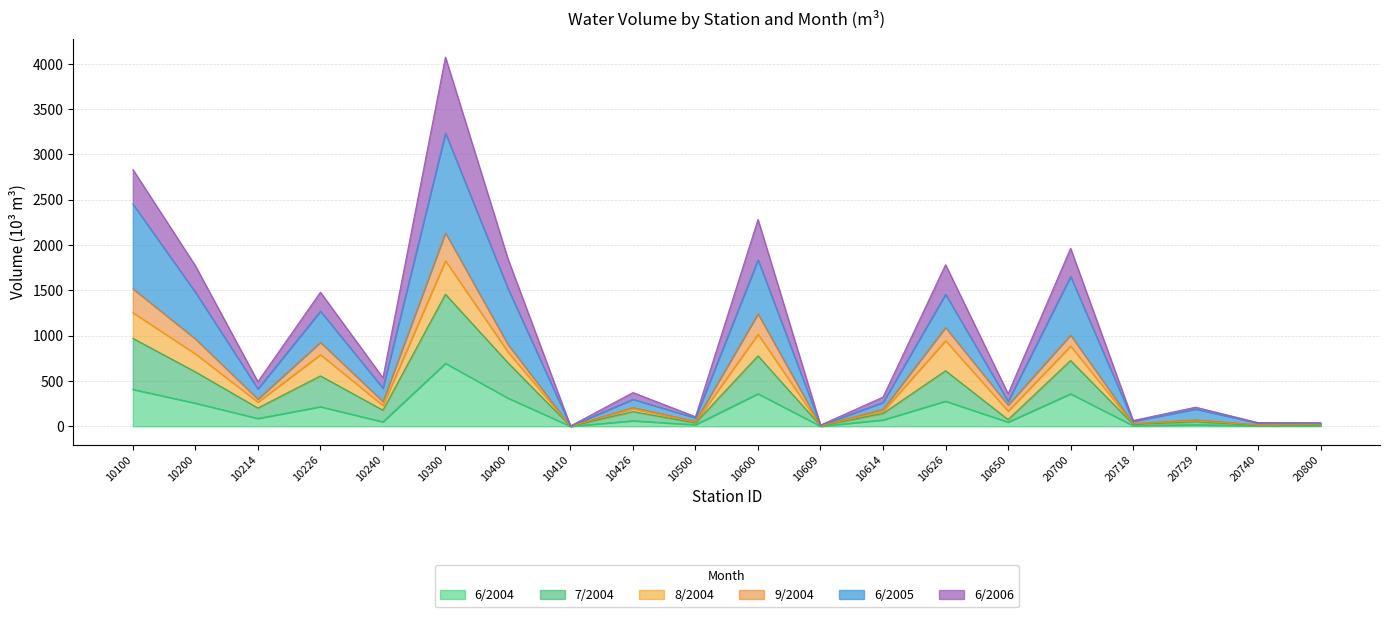

Which series has the widest spread of values?

6/2005